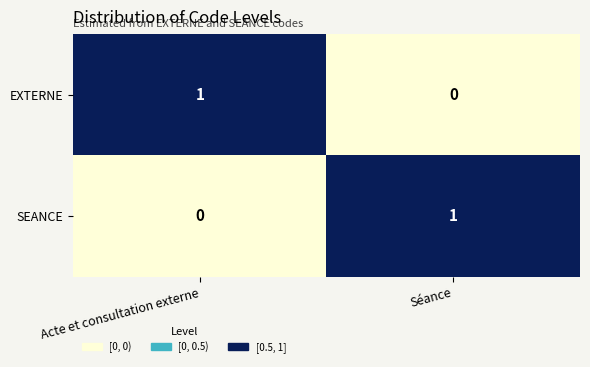

True or false: EXTERNE has a value of 0 at Séance.

True